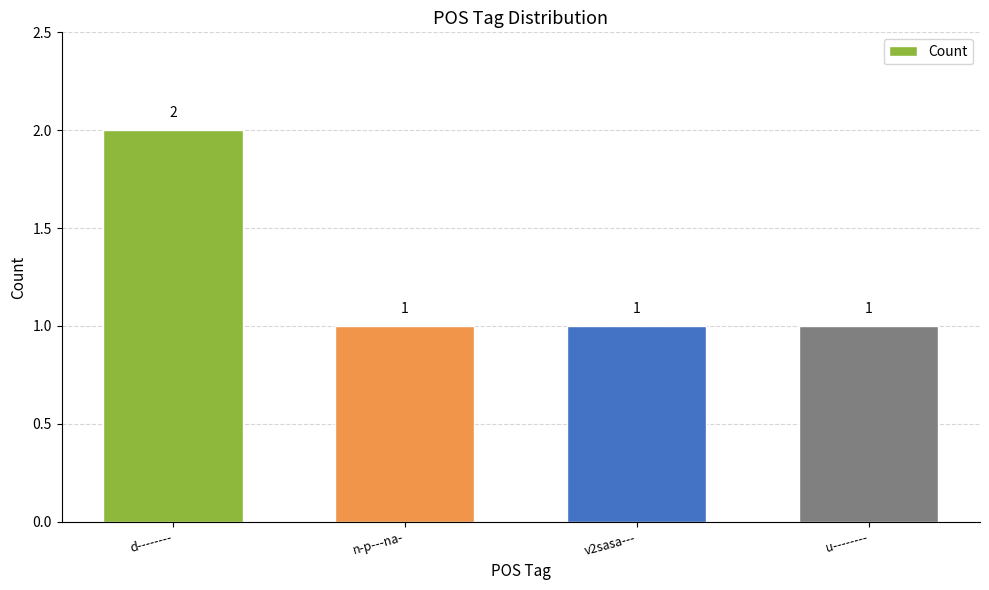

What is the minimum value shown in the chart?

1